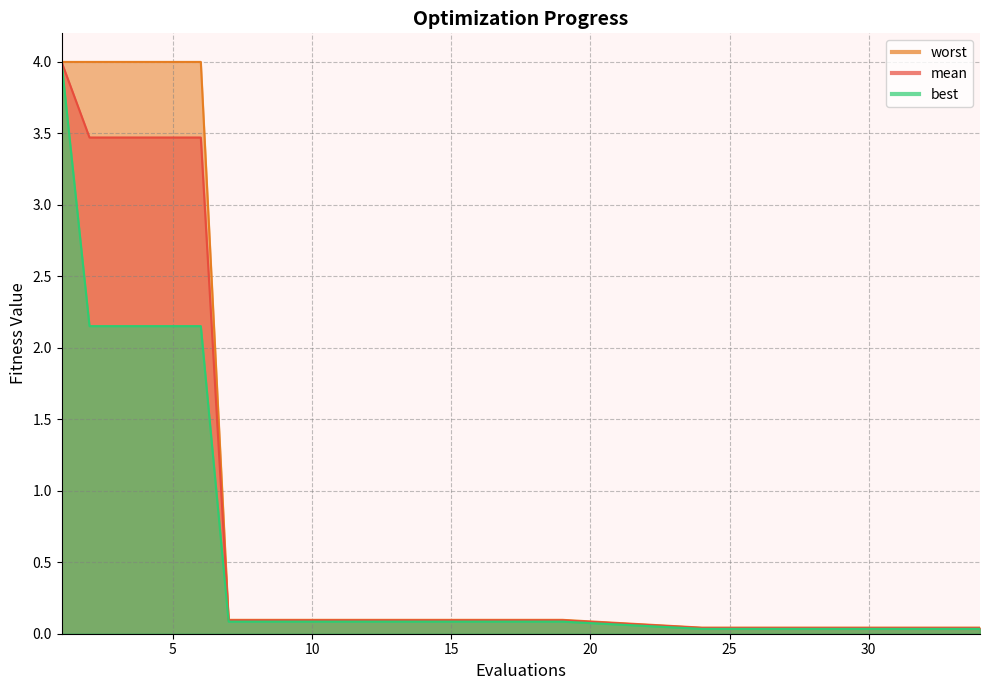

At 25, list the series in order from smallest to largest.

best, mean, worst